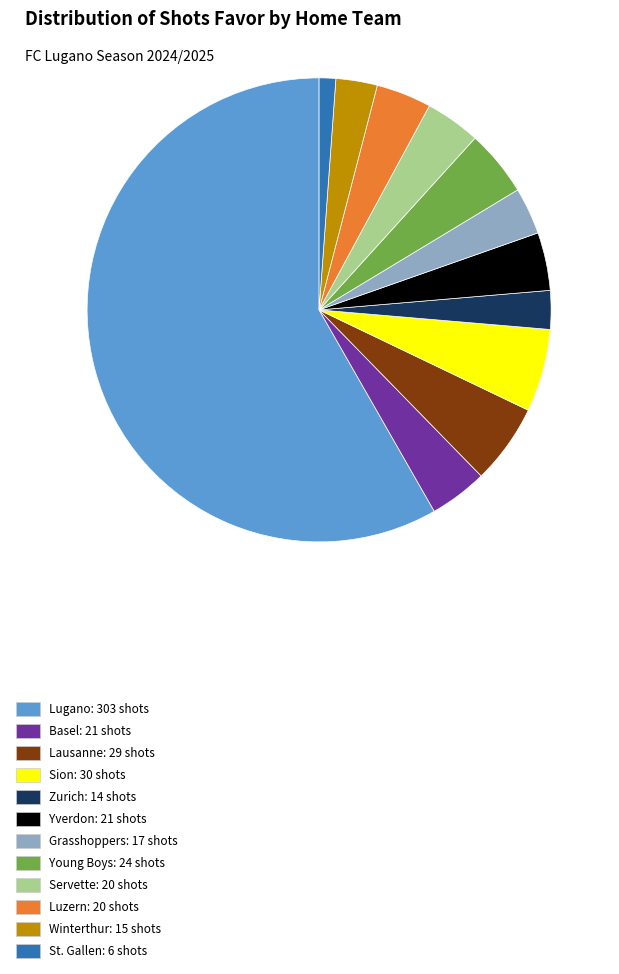

True or false: Lausanne: 29 shots accounts for 6% of the total.

True